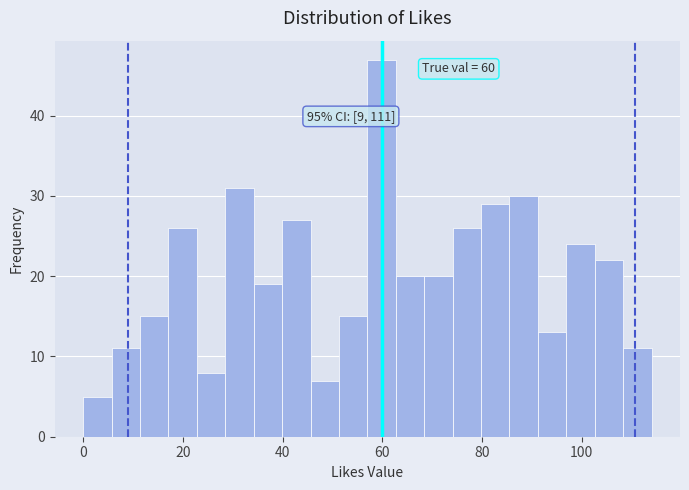

Read against the x-axis, roughly where is the centre of the tallest bar?

60